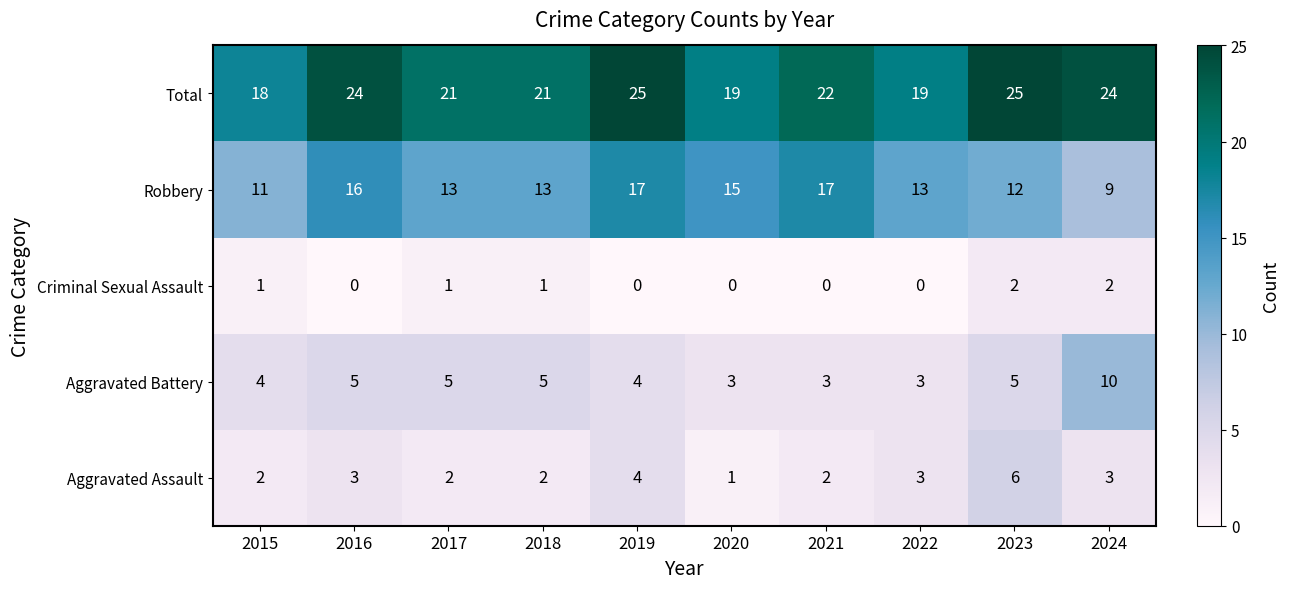

Which series has the largest range (max minus min)?

Robbery